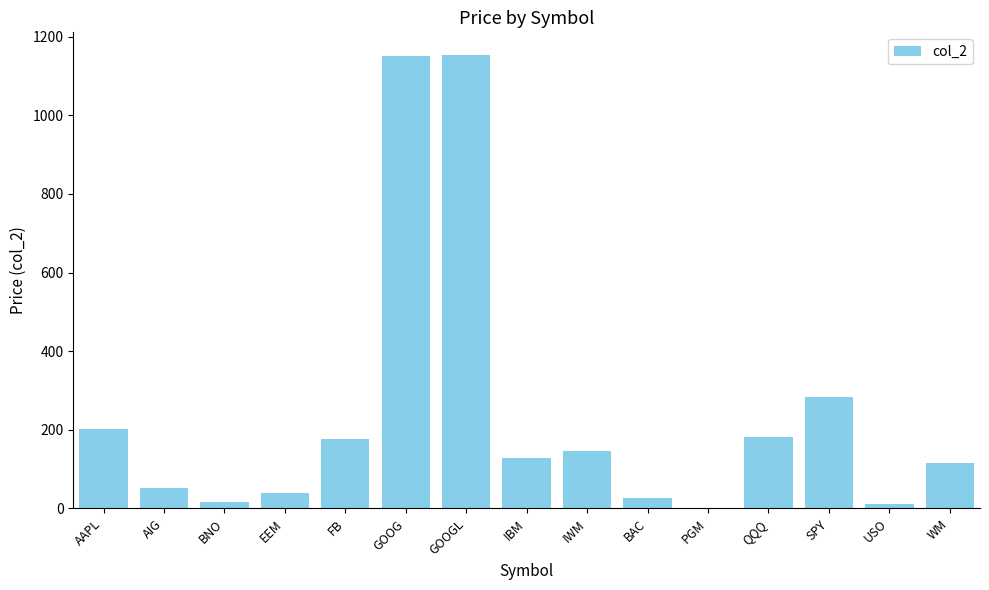

True or false: the data shows 231.8 at IBM.

False